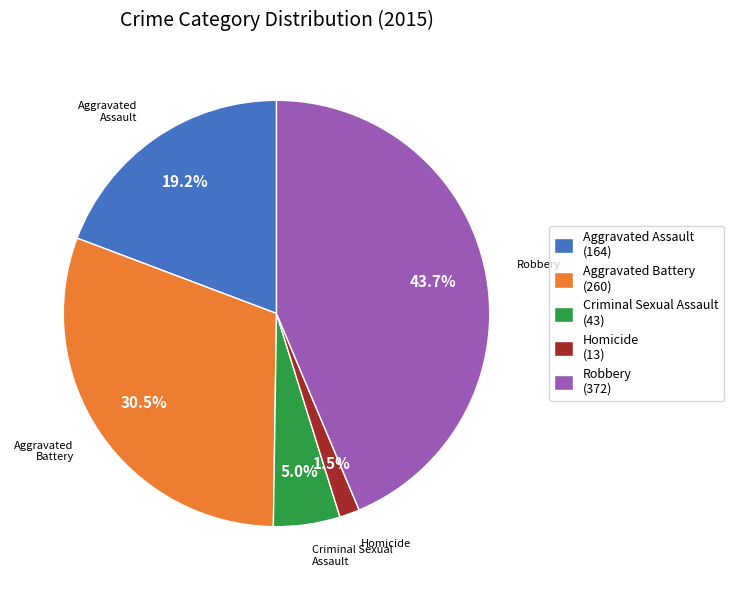

Approximately how many times larger is the value at Homicide compared to Aggravated Assault?

0.1